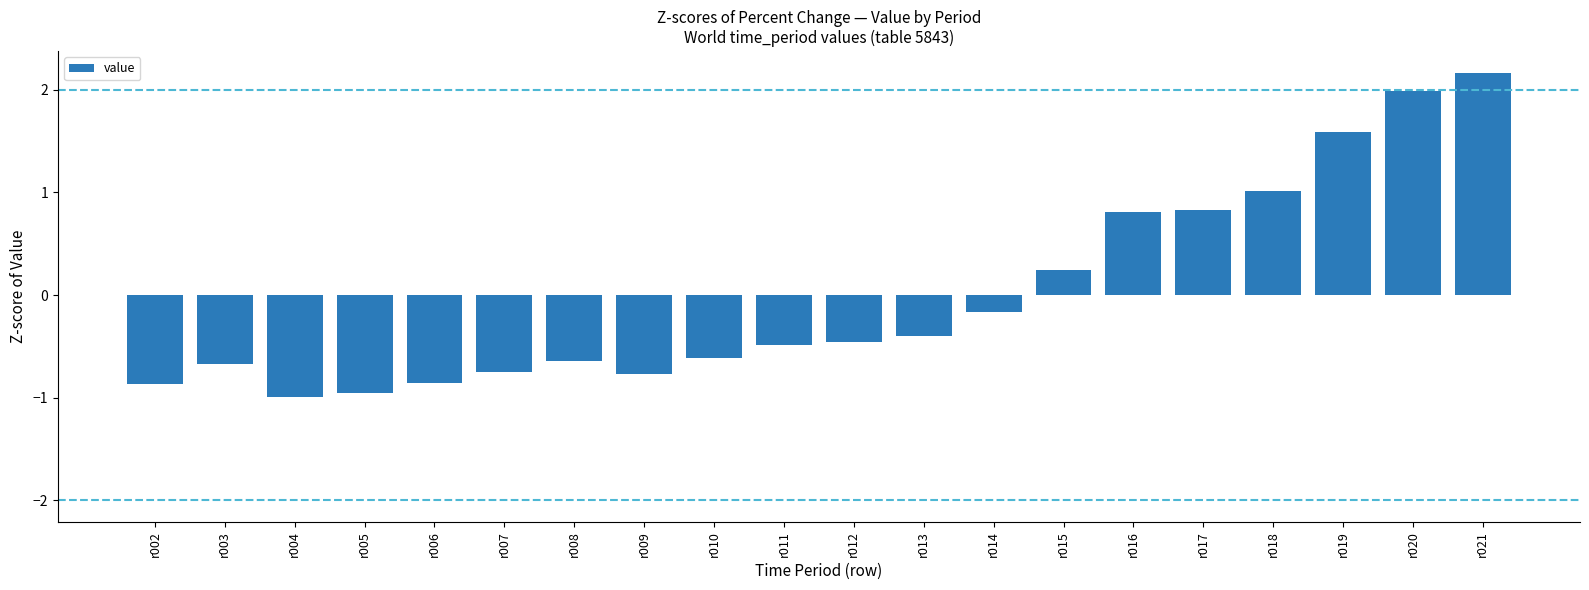

How many values exceed 0?

7